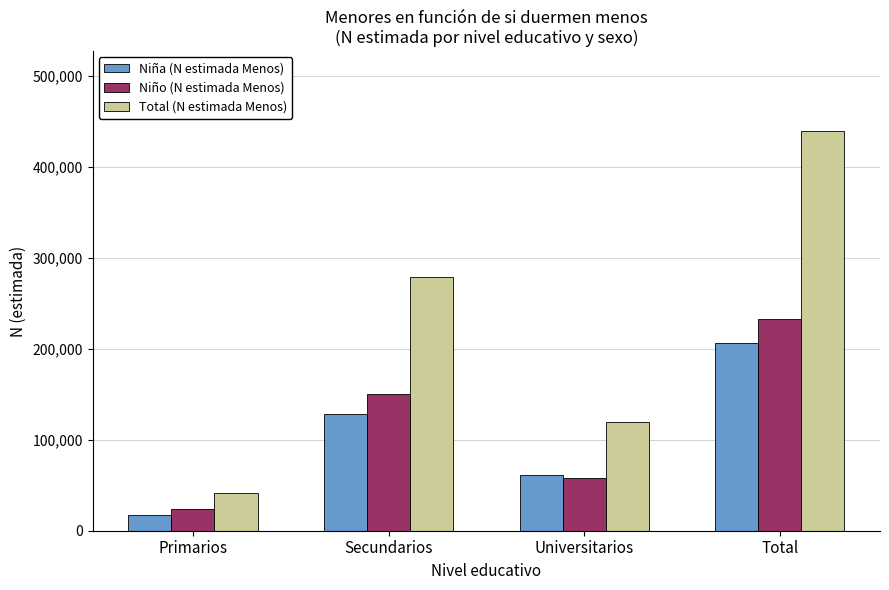

At which category is the sum across all series the highest?

Total